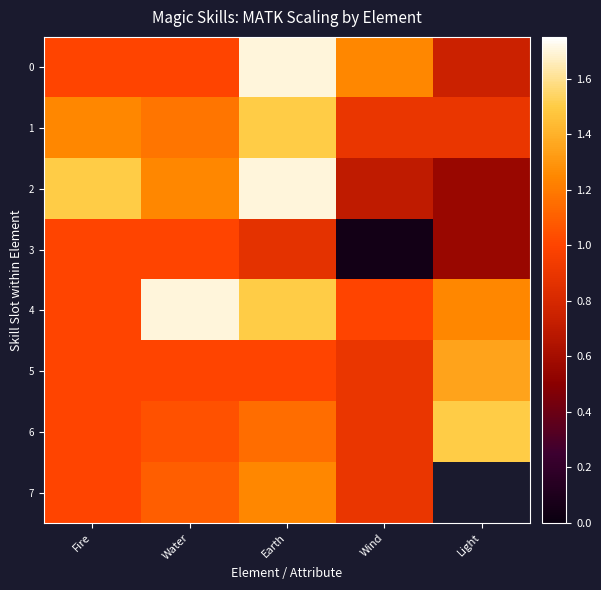

Rank the categories by 3 value from lowest to highest.

Wind, Light, Earth, Fire, Water